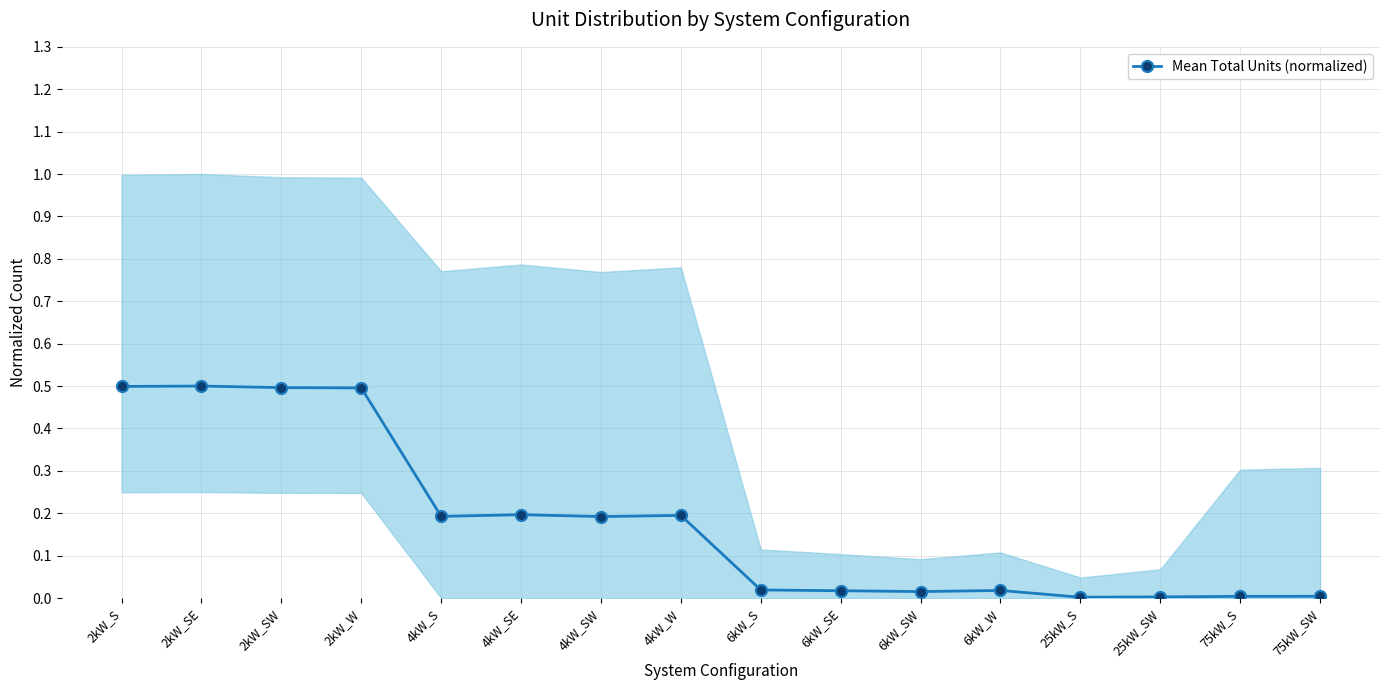

At which category does the chart reach its peak across all series?

2kW_SE